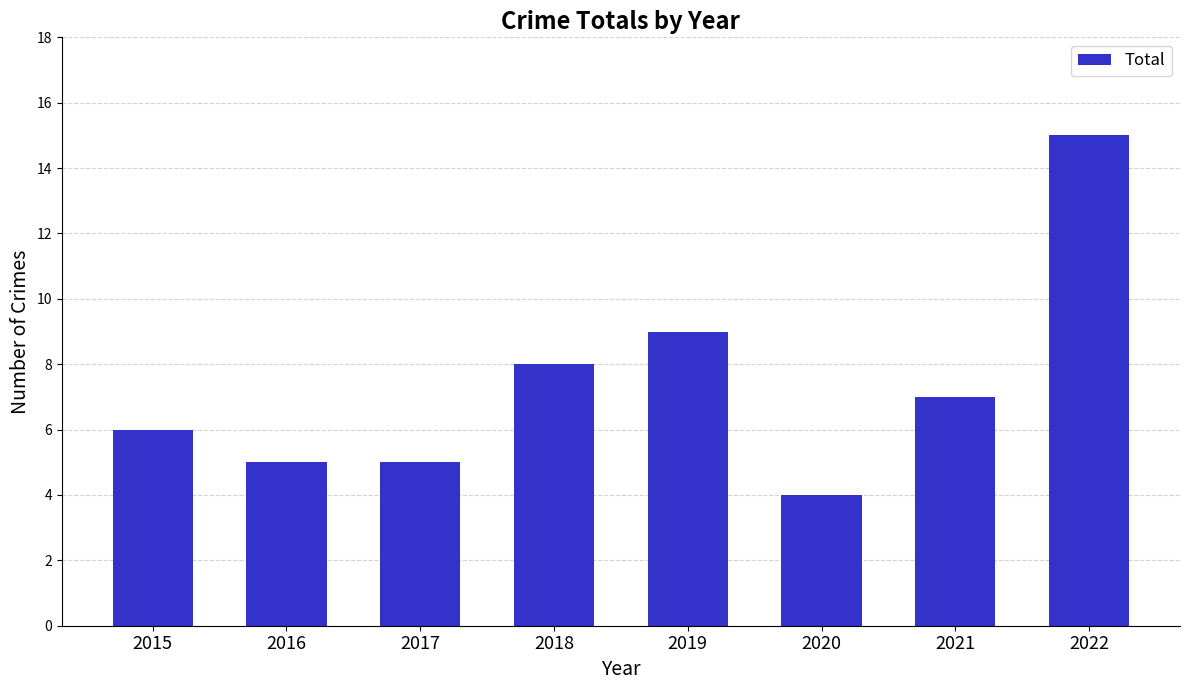

Are the bars grouped side by side (vs. stacked)?

No